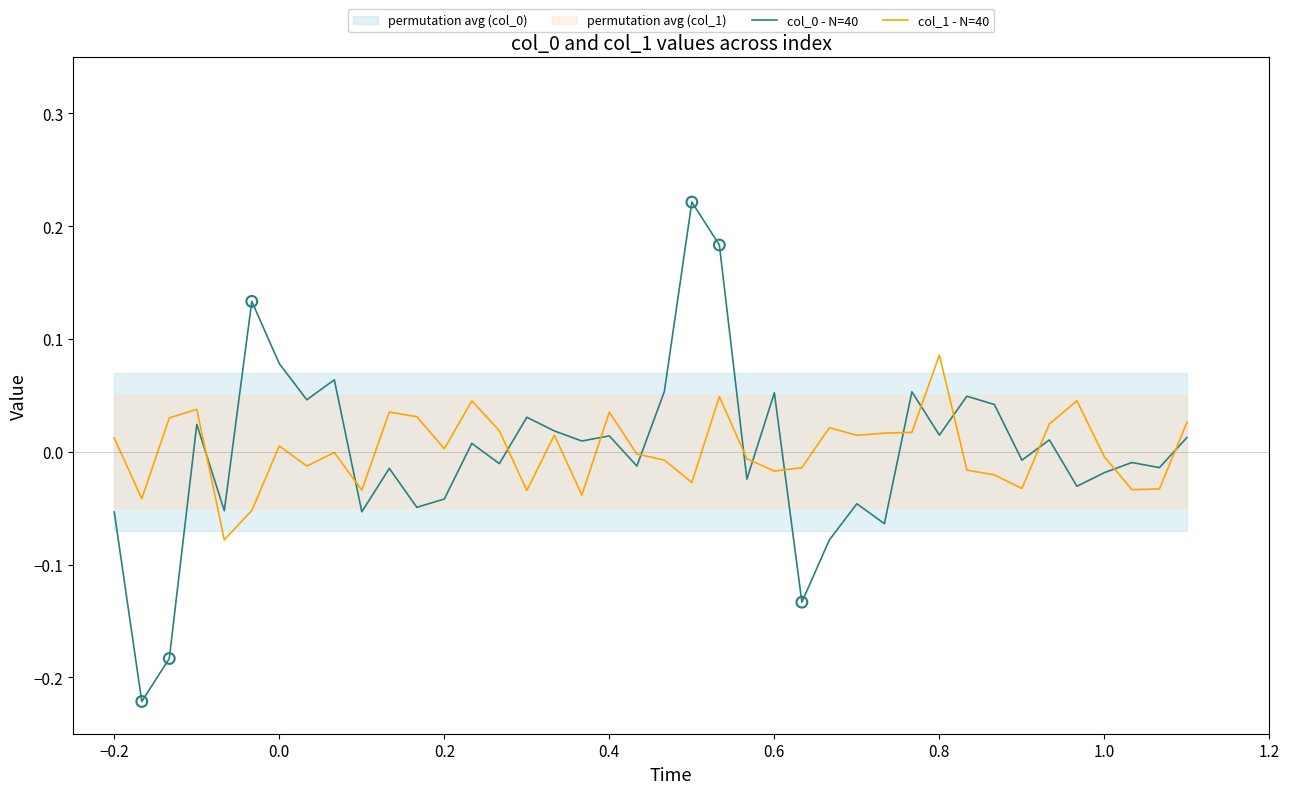

Which series has the widest spread of Y values?

col_0 - N=40